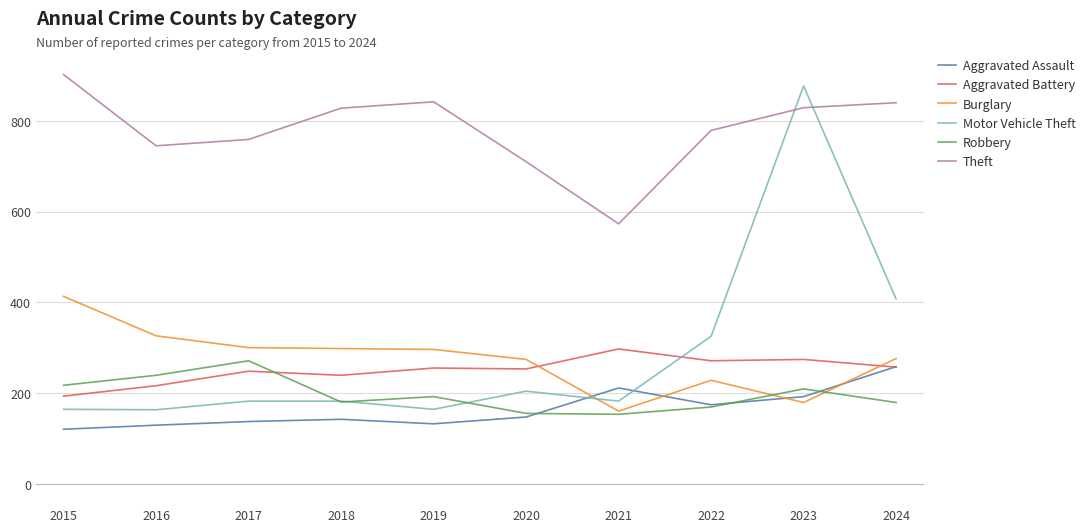

What value does the Motor Vehicle Theft series have at 2022, to the nearest 100?

300